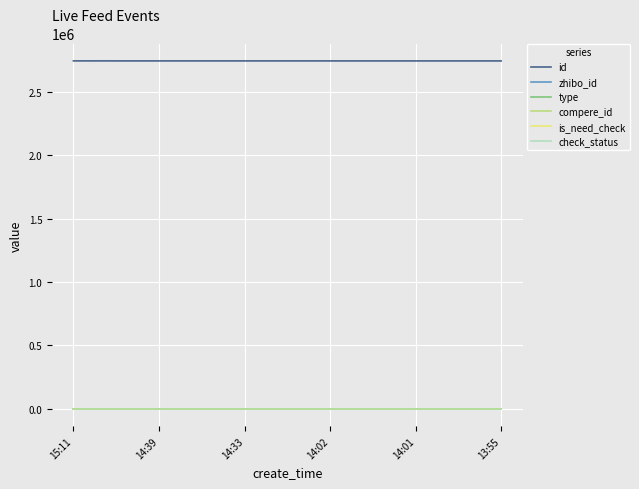

The value of id at 13:55 is 2746281. True or false?

True